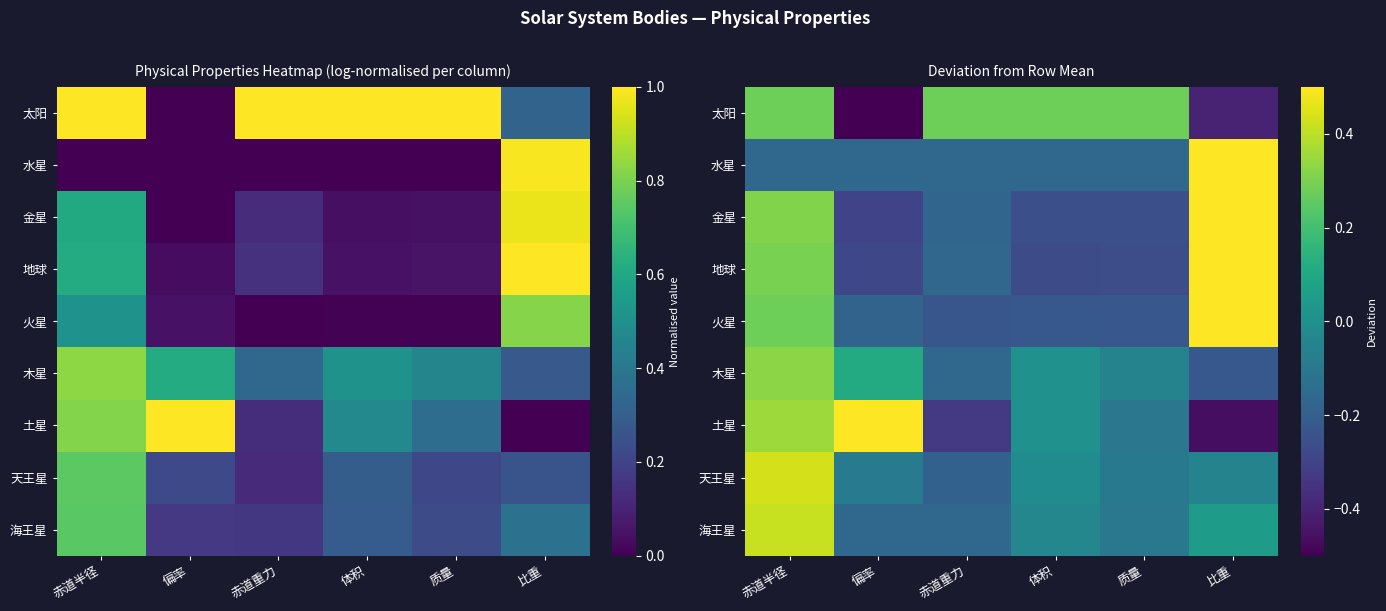

At which label does 太阳 reach its minimum?

偏率